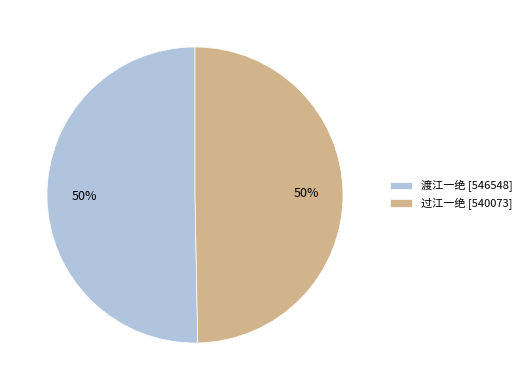

Do 过江一绝 [540073] and 渡江一绝 [546548] together represent more than half of the pie?

Yes